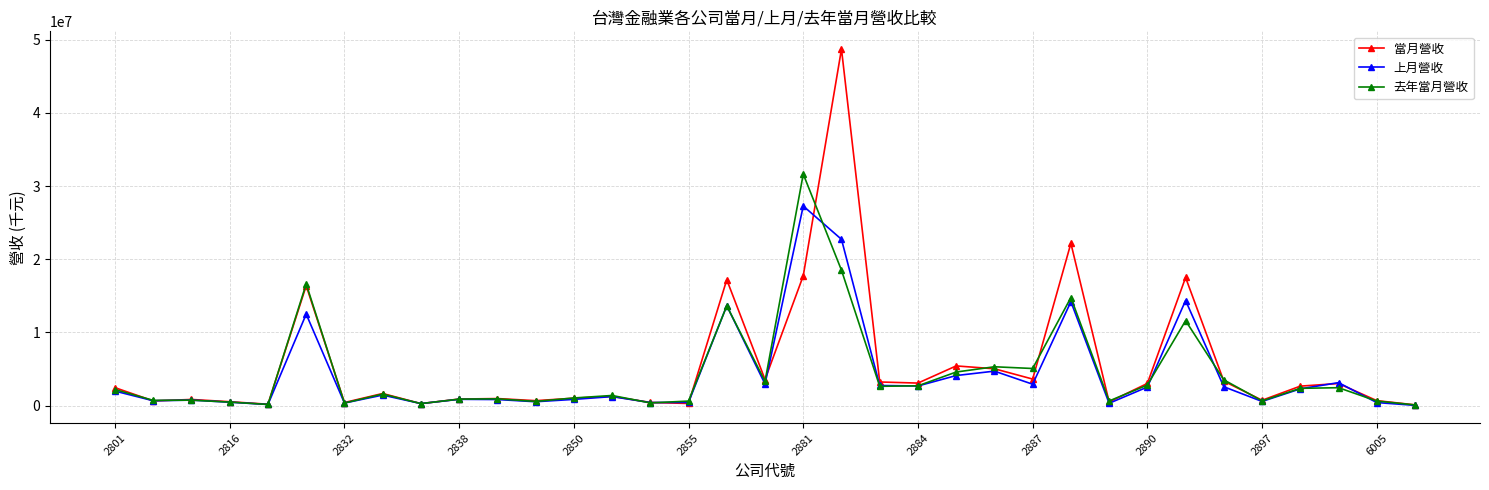

How many series are shown in this chart?

3